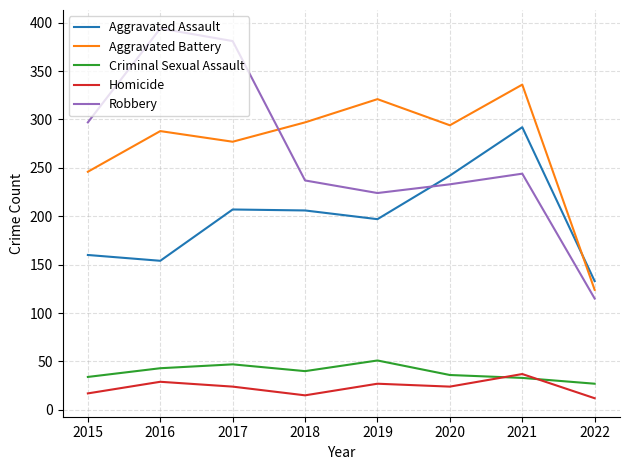

Between 2015 and 2021, which series saw the biggest shift?

Aggravated Assault